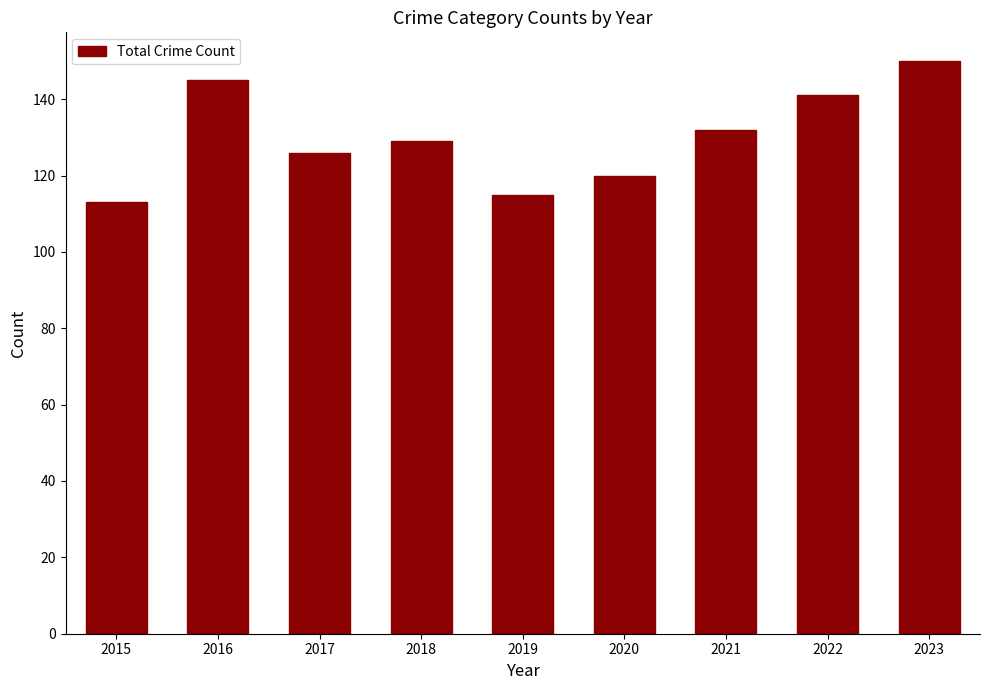

Is it true that the value at 2016 is 145?

True